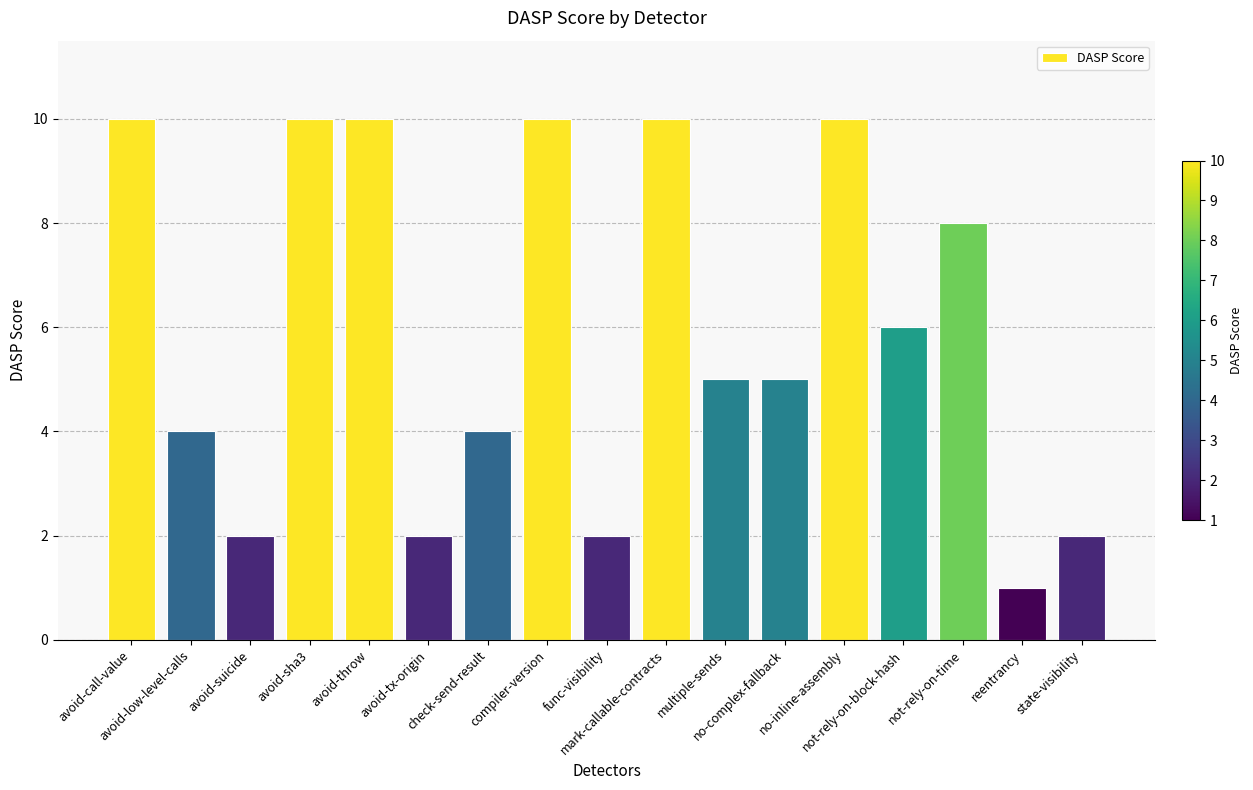

Is it true that the value at avoid-suicide is 2?

True